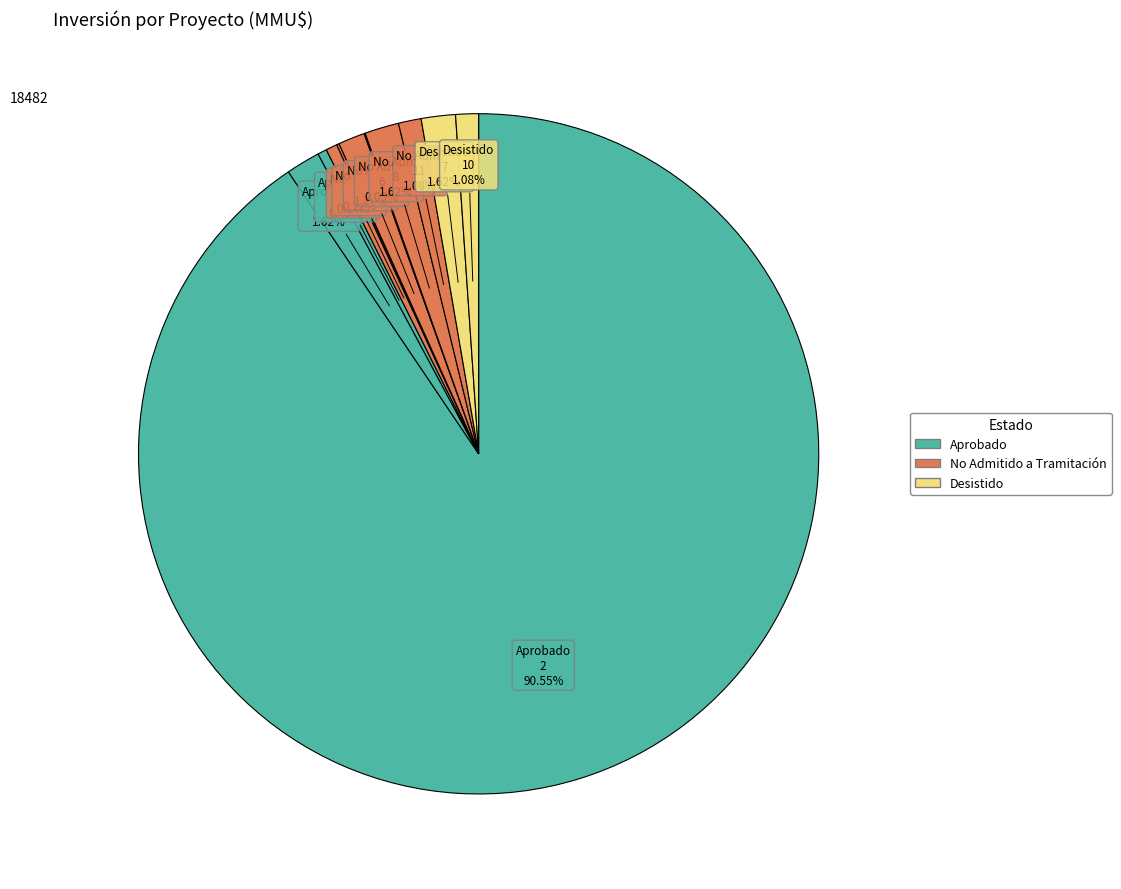

Which category has the biggest portion of the pie?

Aprobado (2)